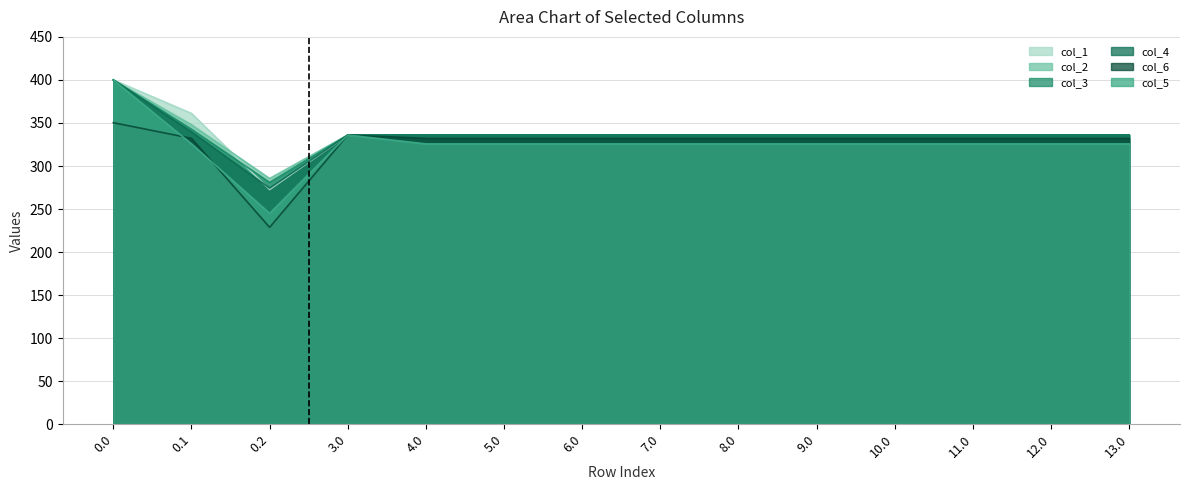

Rank the categories by col_4 value from lowest to highest.

0.2, 3.0, 4.0, 5.0, 6.0, 7.0, 8.0, 9.0, 10.0, 11.0, 12.0, 13.0, 0.1, 0.0